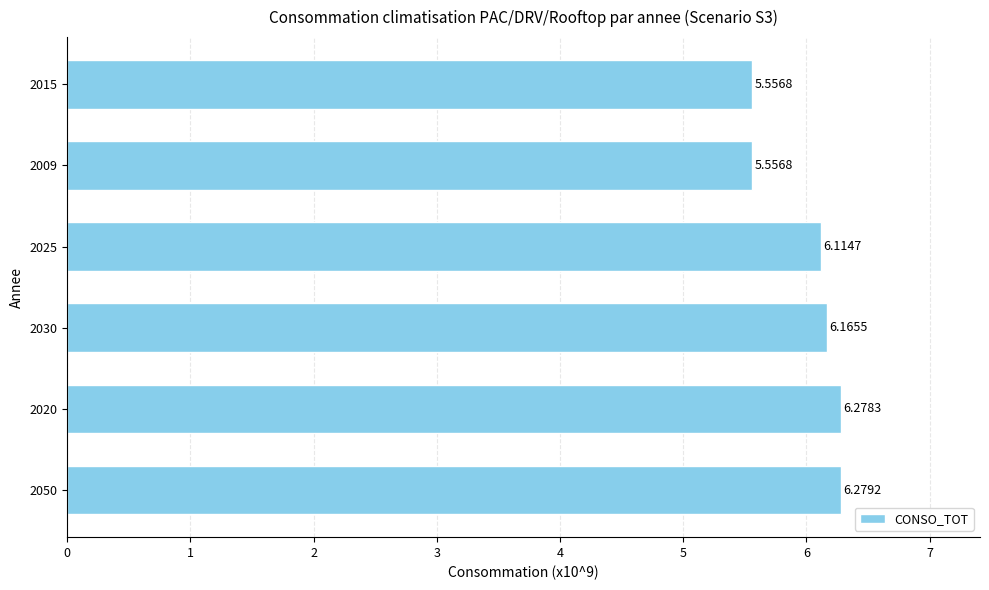

Does the chart contain any negative values?

No